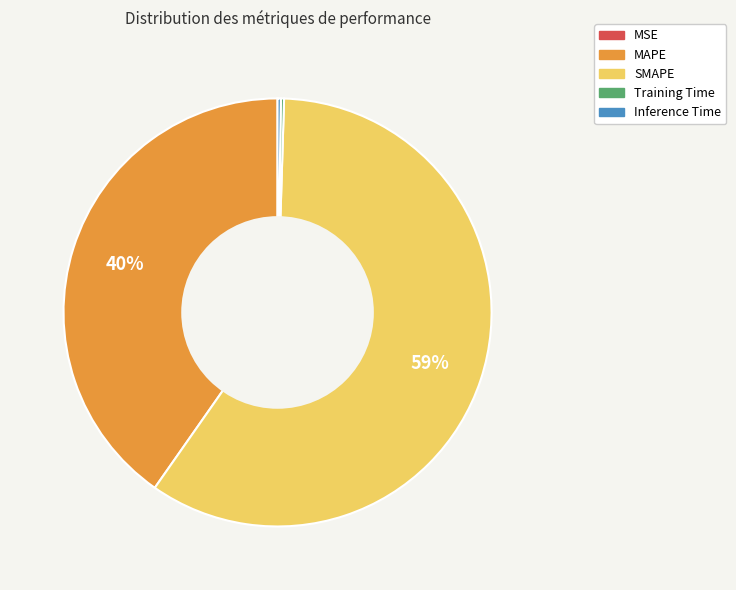

What is the majority slice?

SMAPE